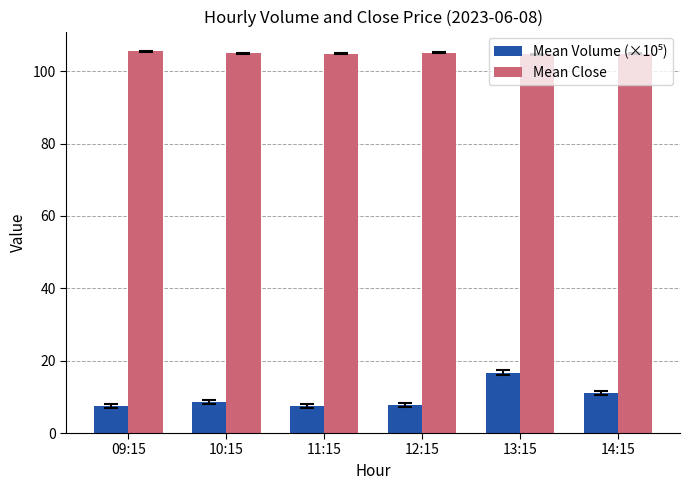

What is the minimum value shown in the chart?

7.4